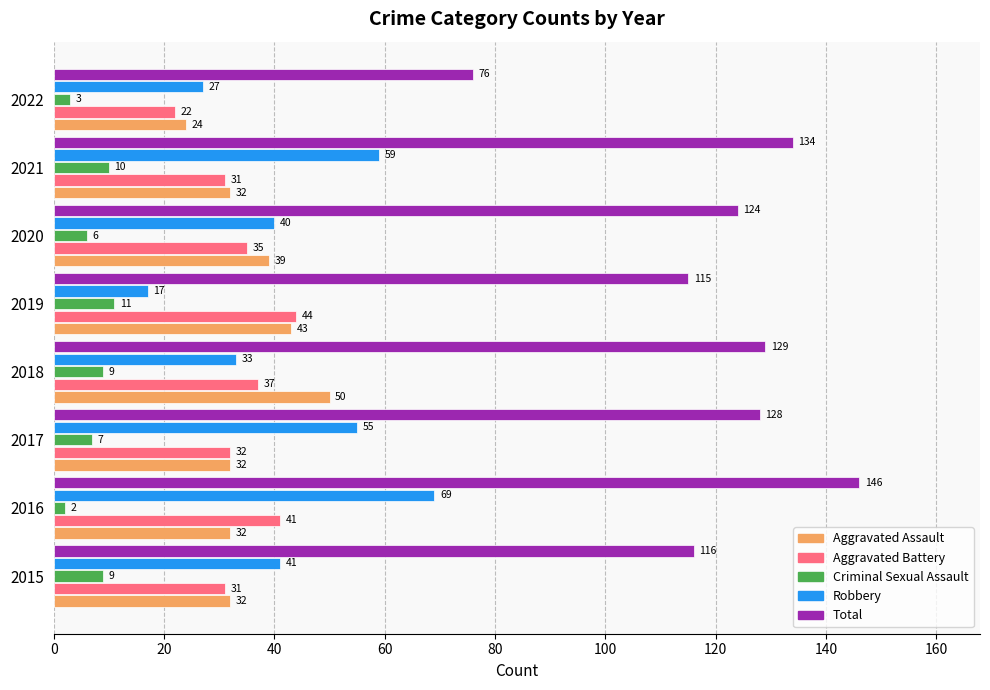

Rank the series by their maximum value, from lowest to highest.

Criminal Sexual Assault, Aggravated Battery, Aggravated Assault, Robbery, Total